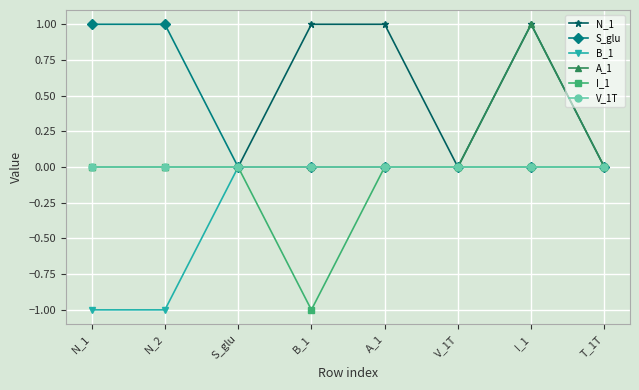

The value of B_1 at N_1 is -2. True or false?

False